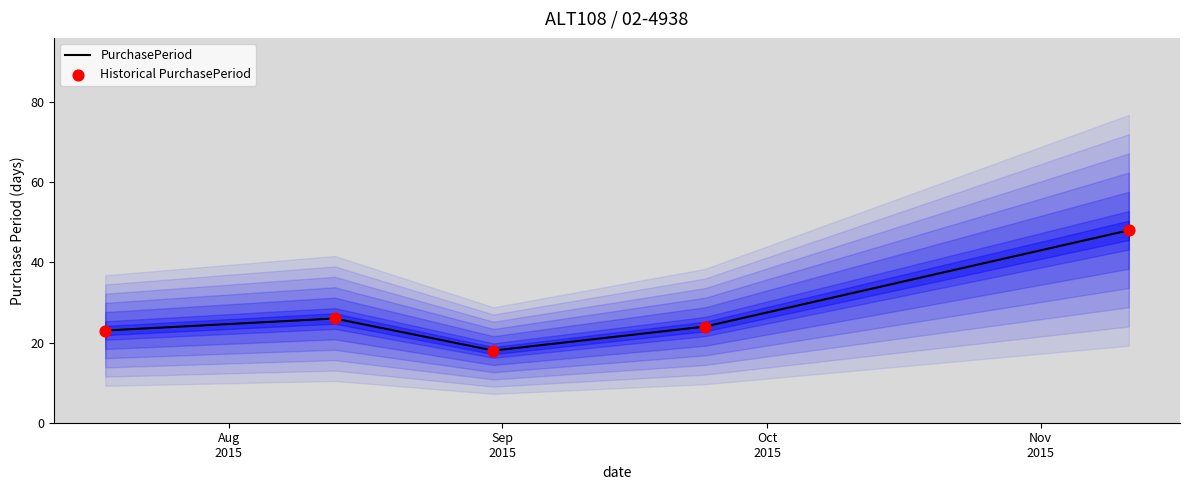

Which series has the largest total across all categories?

PurchasePeriod